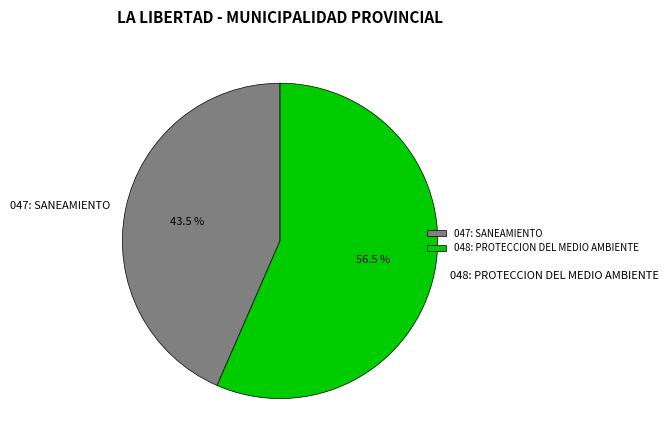

How many slices are in this pie chart?

2